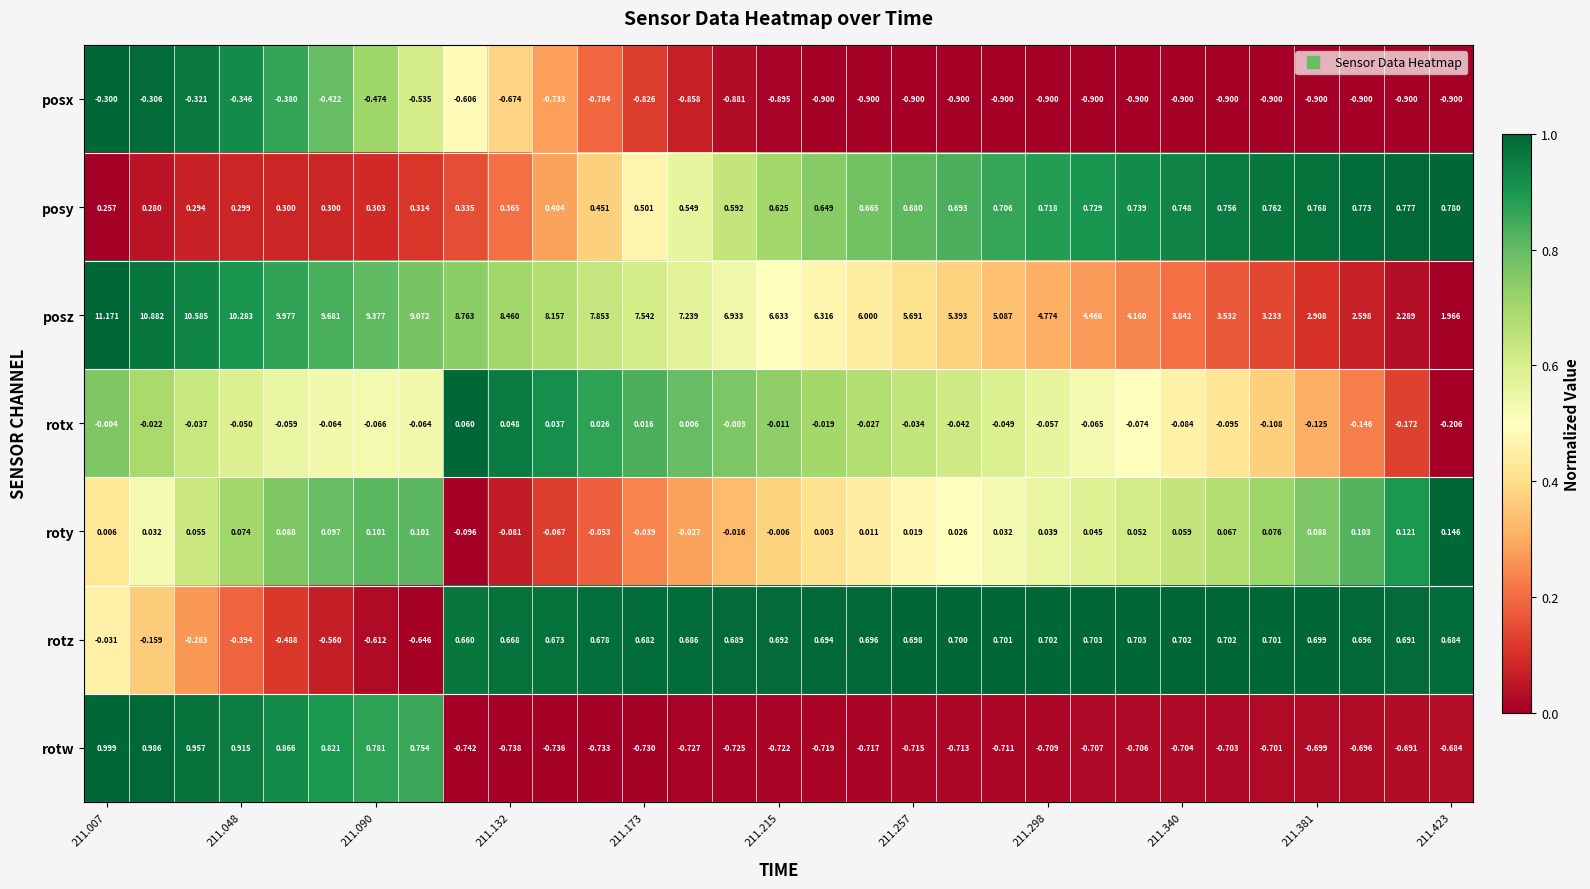

Which series has the largest total across all categories?

posz